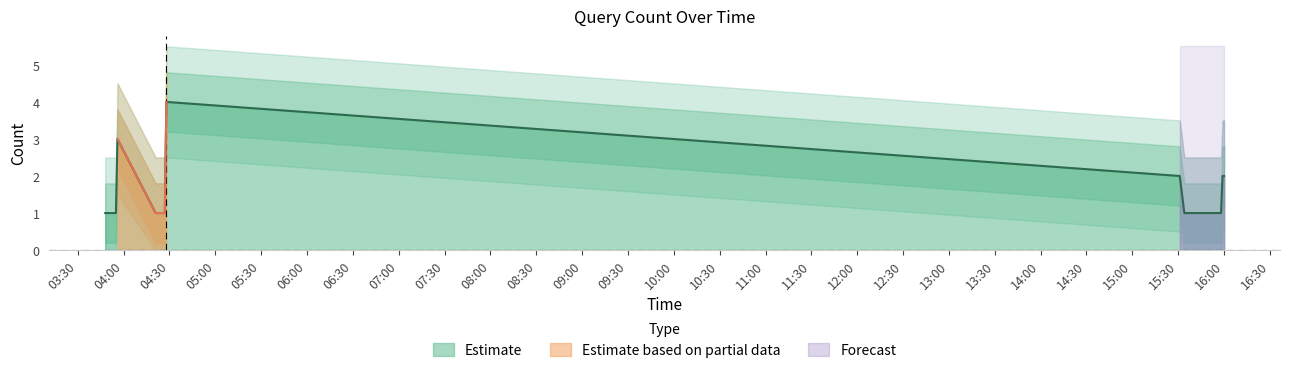

What is the difference between the maximum and minimum values?

3